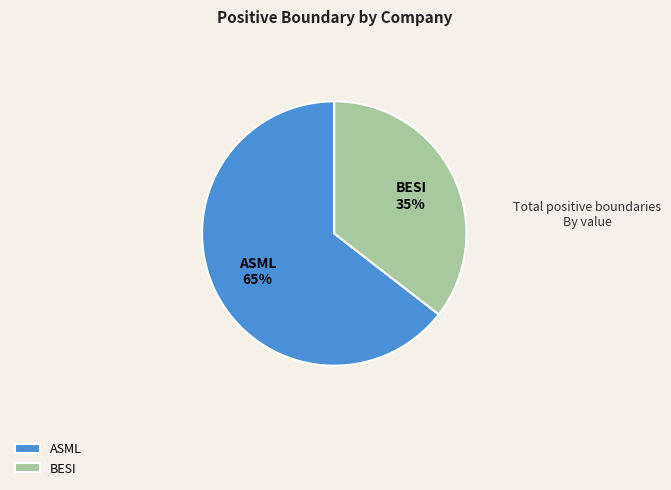

To the nearest percent, what is the average slice percentage?

50%